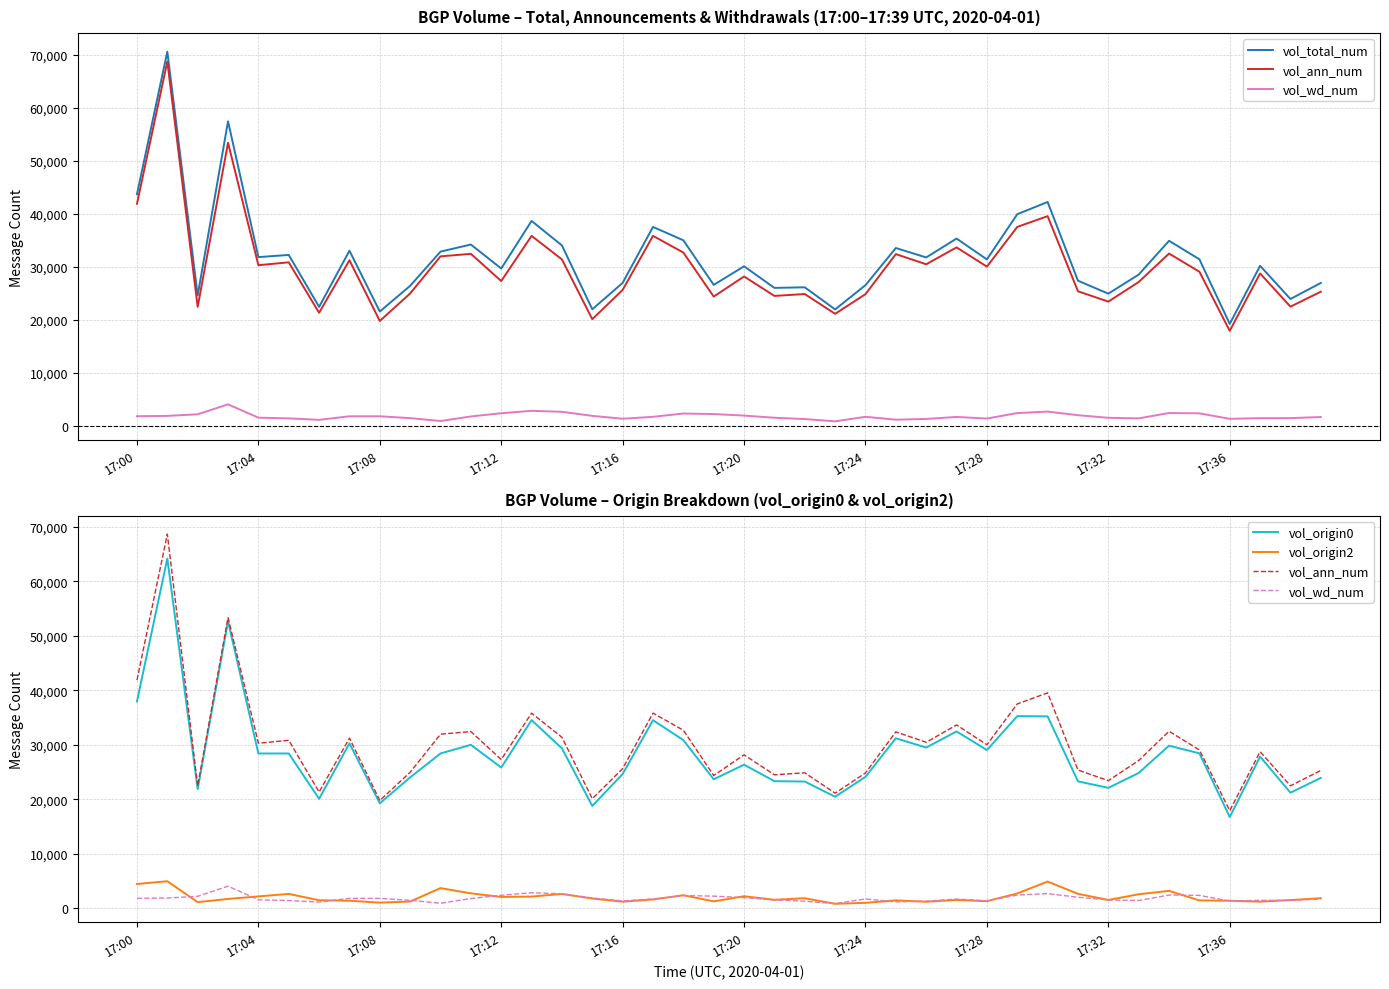

List the series in order of their peak value, highest first.

vol_total_num, vol_ann_num, vol_origin0, vol_origin2, vol_wd_num